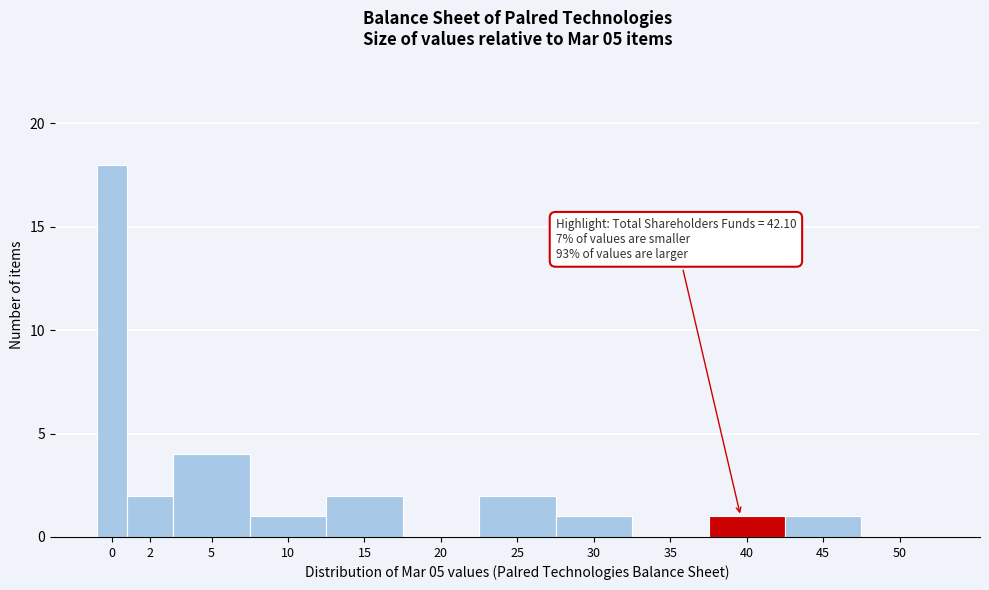

Reading left to right, transcribe all the data shown in this chart.

0=18	2=2	5=4	10=1	15=2	20=0	25=2	30=1	35=0	40=1	45=1	50=0